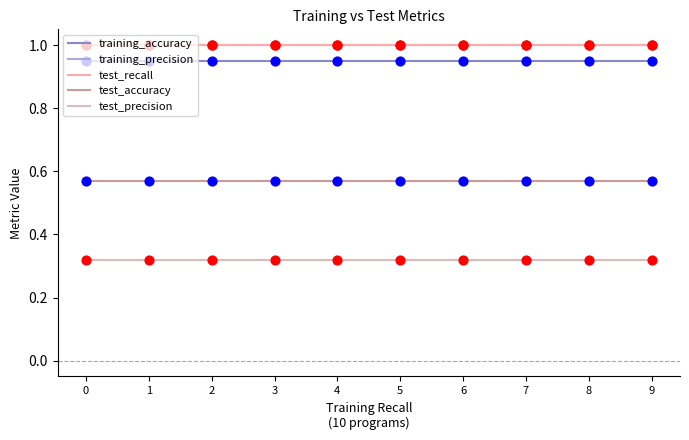

Is the value of test_recall at 7 greater than the value of training_accuracy at 0?

Yes